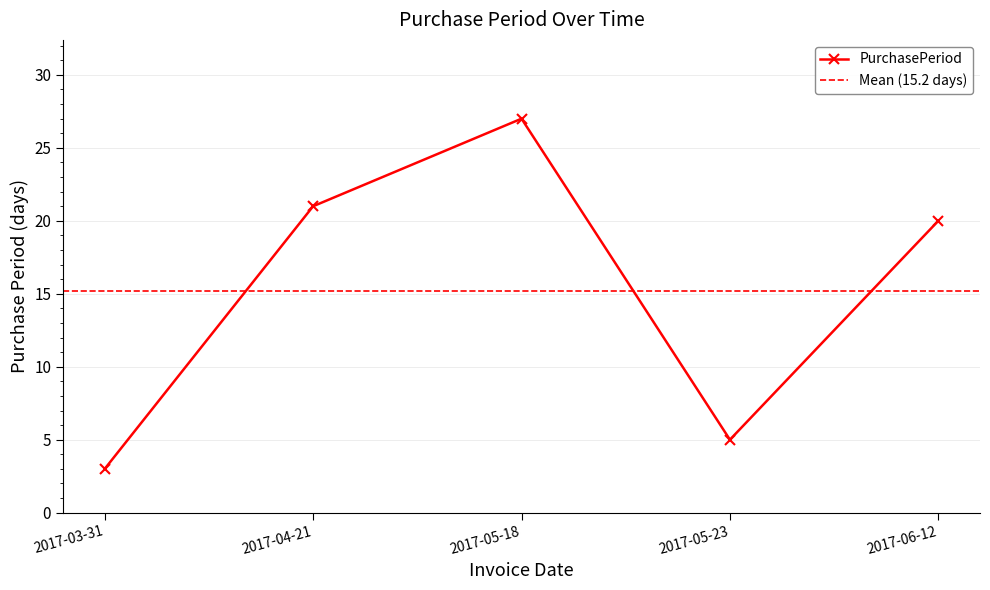

At which label does the data first exceed 20?

2017-04-21